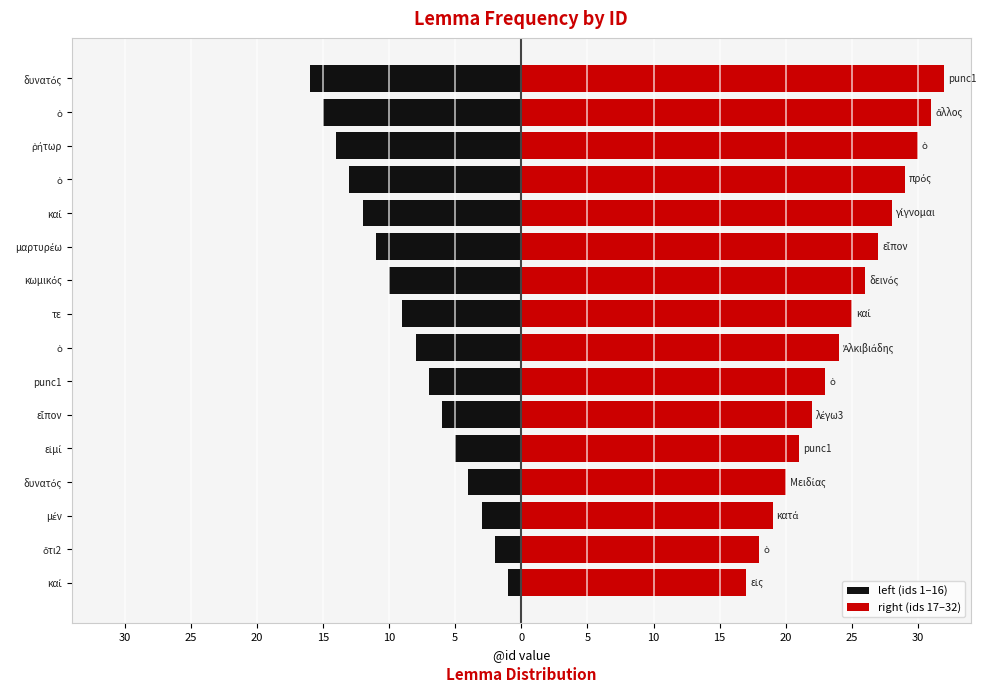

Which series has the largest total across all categories?

right (ids 17–32)